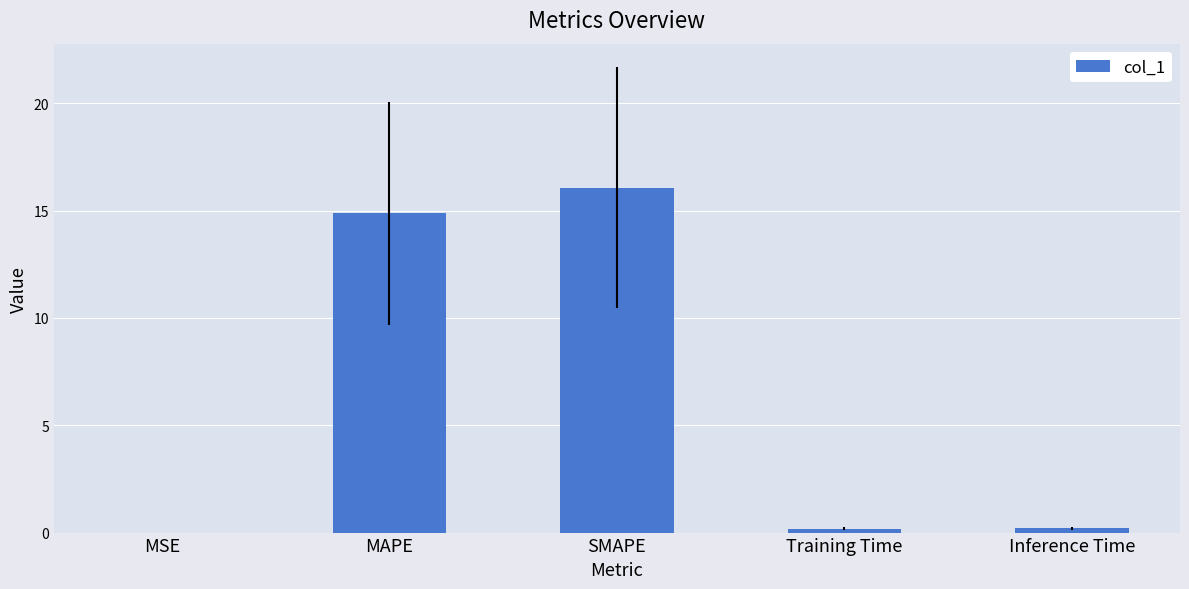

Which label corresponds to the largest value in the chart?

SMAPE